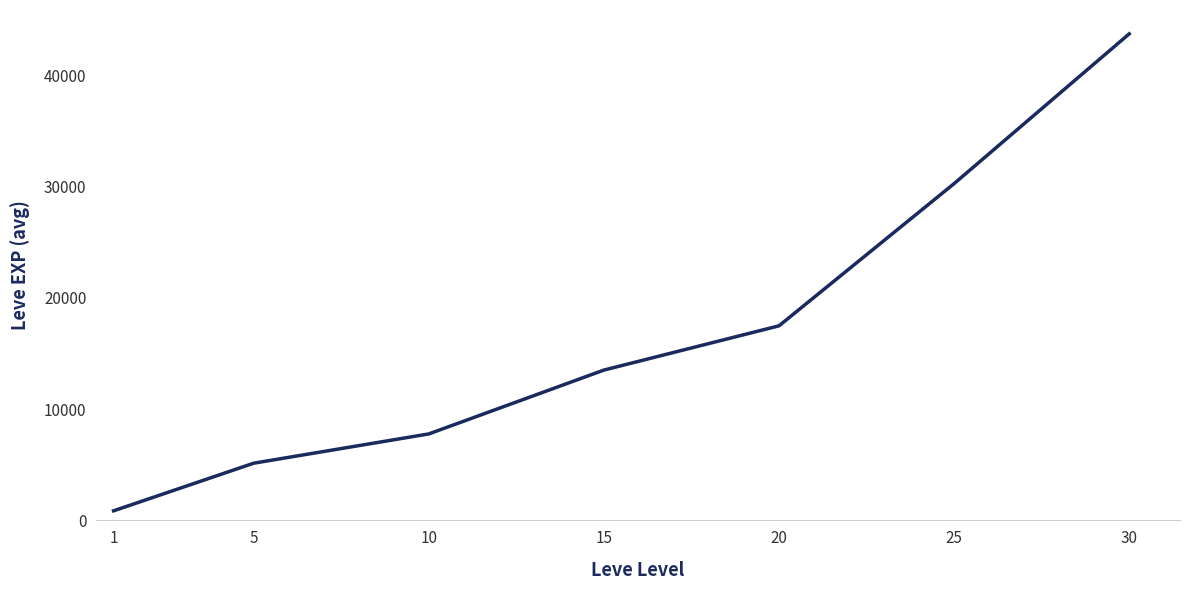

What is the difference between the maximum and second lowest values?

38590